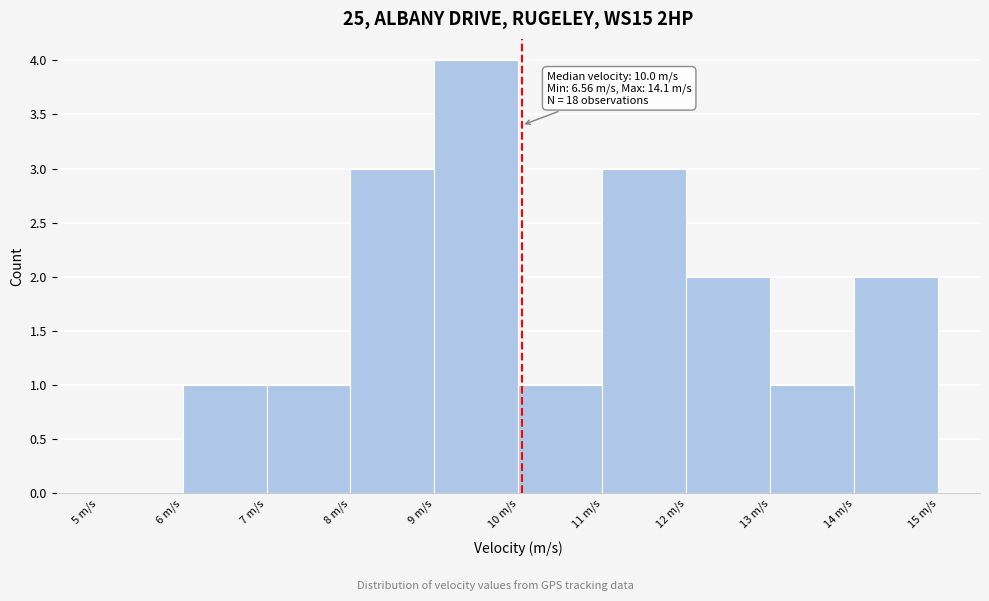

Over which range of the x-axis is the bar tallest?

9 to 10